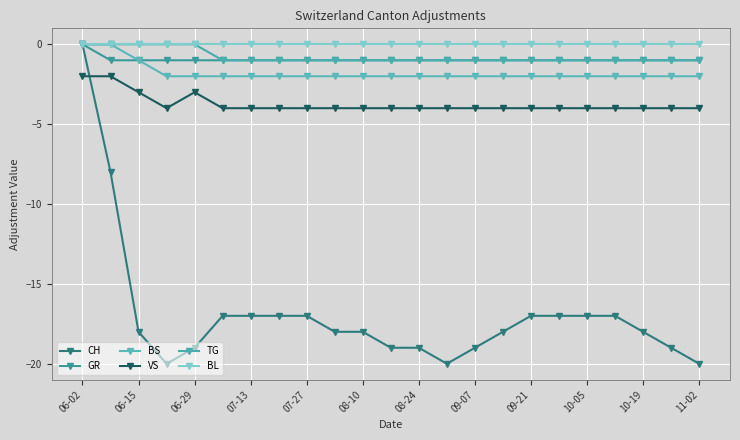

Which category has the lowest value in the VS series?

07-13